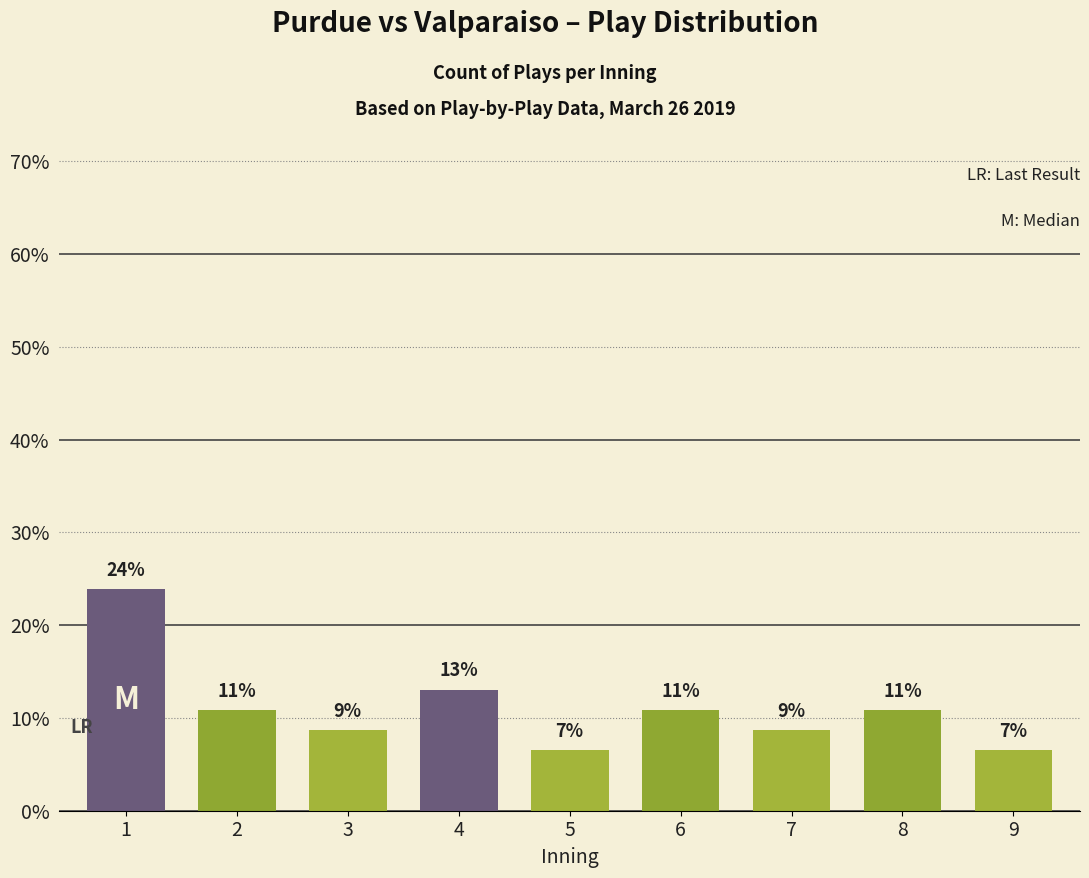

What is the ratio of the value at 1 to the value at 3?

2.8